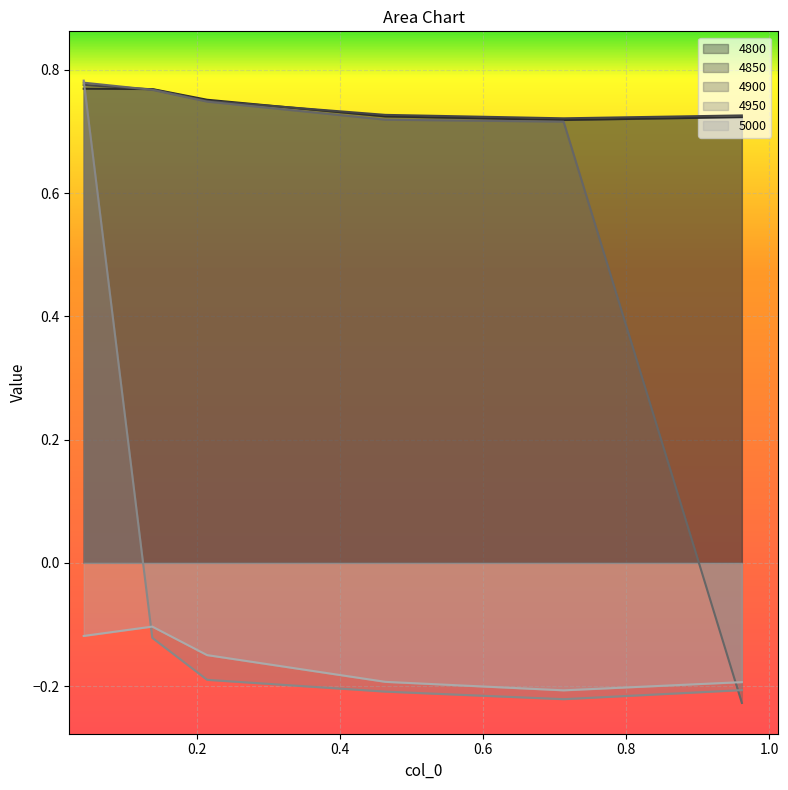

How many lines are shown in the chart?

5